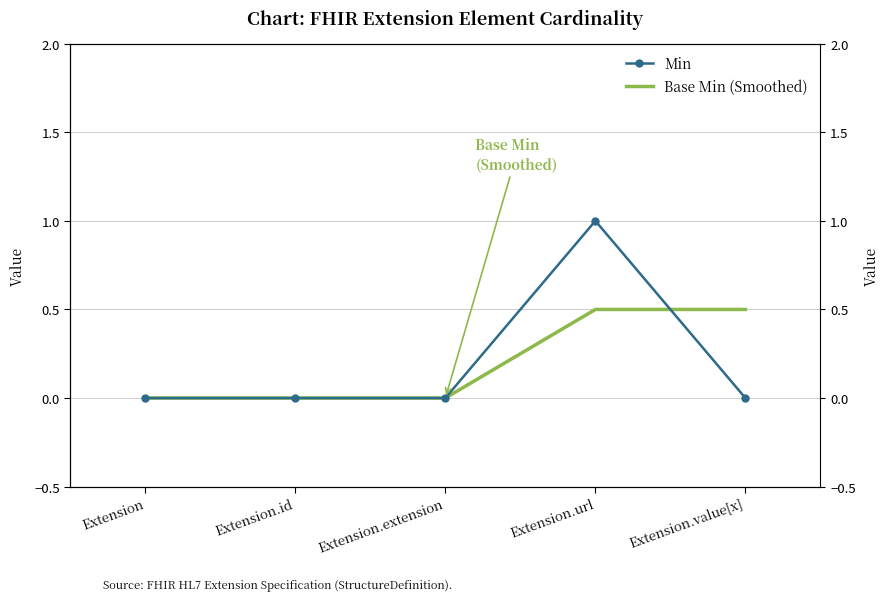

Reading right to left, list all the values displayed in this chart.

Min: 0.0	1.0	0.0	0.0	0.0
Base Min (Smoothed): 0.5	0.5	0.0	0.0	0.0